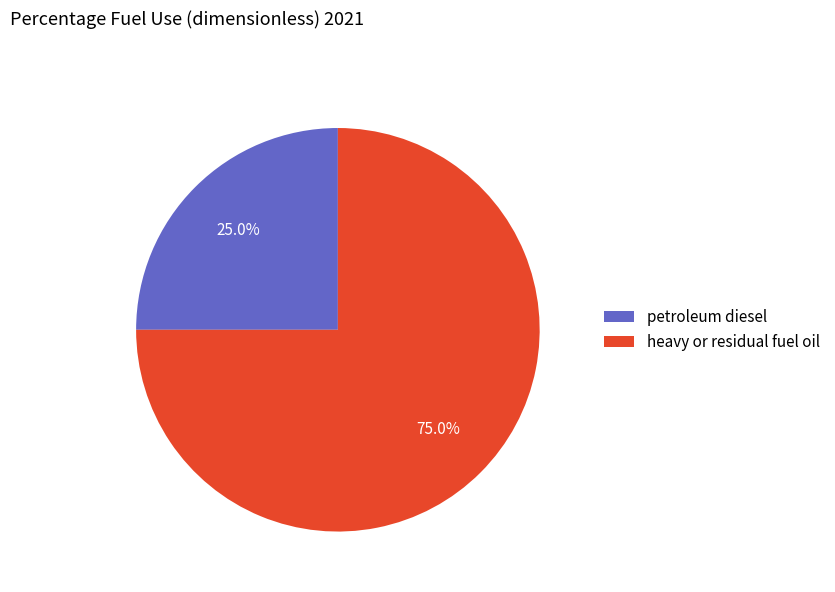

Which slice is the largest?

heavy or residual fuel oil